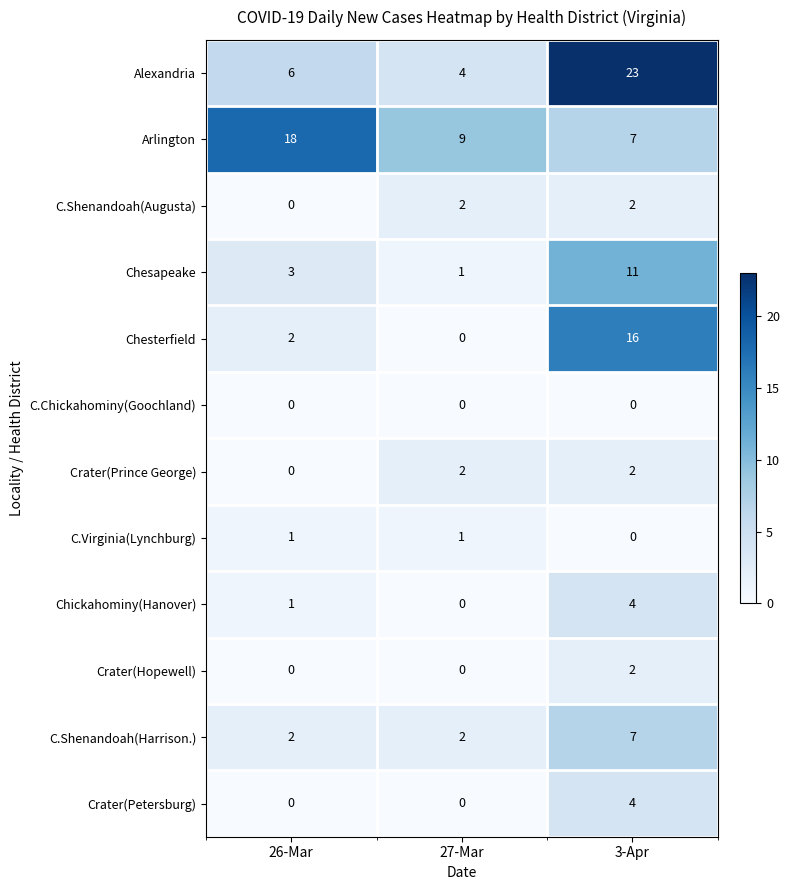

Between 26-Mar and 27-Mar, which series saw the biggest shift?

Arlington